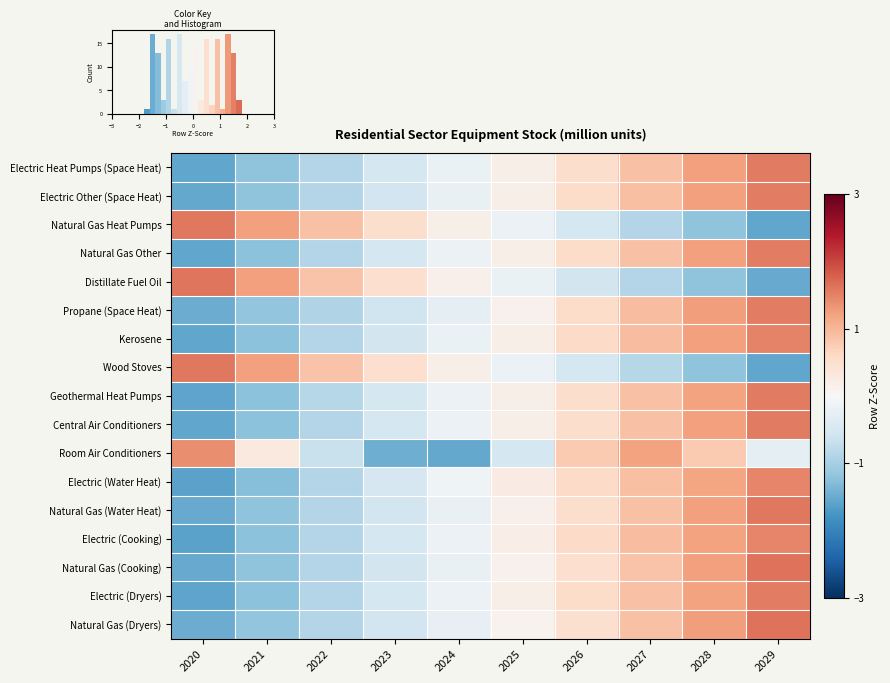

Between 2022 and 2027, which series saw the biggest shift?

Room Air Conditioners